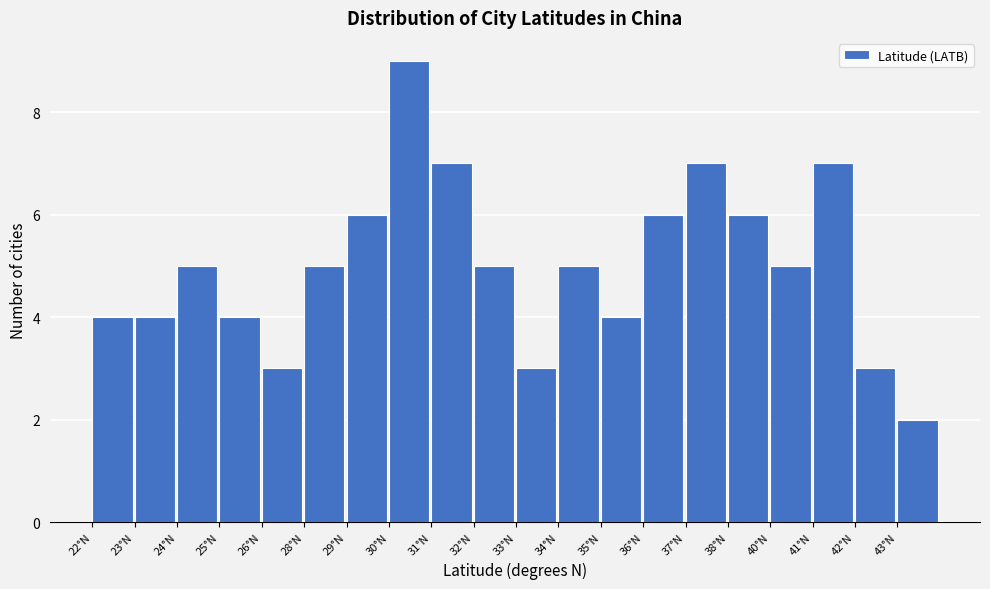

Reading left to right, what are all the values shown in this chart?

4	4	5	4	3	5	6	9	7	5	3	5	4	6	7	6	5	7	3	2